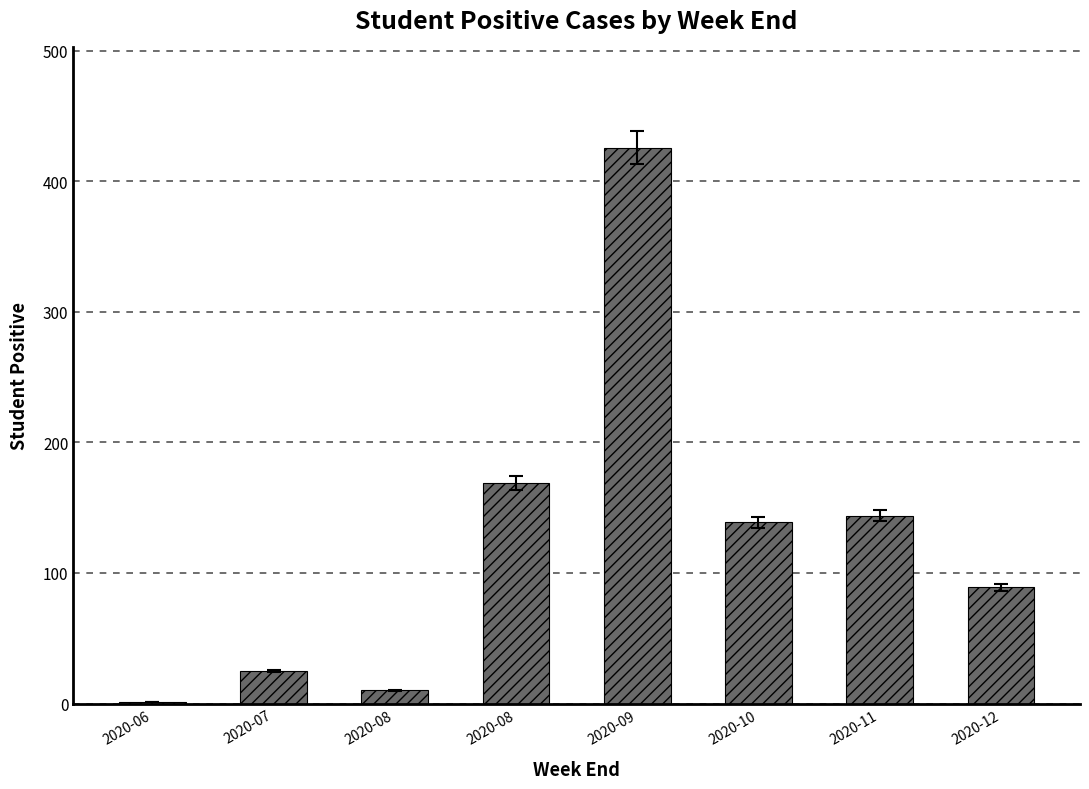

What is the difference between the second highest and minimum values?

168